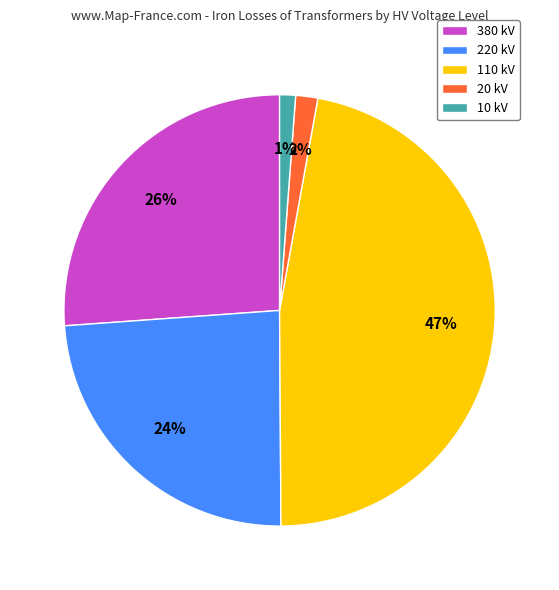

Which slice is the largest?

110 kV